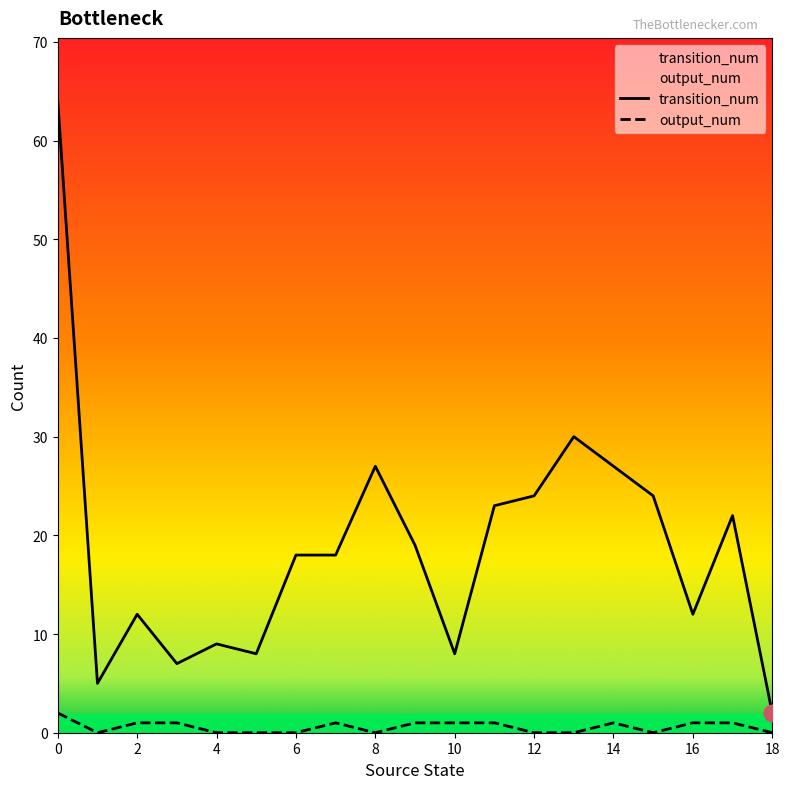

Which category has the lowest value in the output_num series?

1